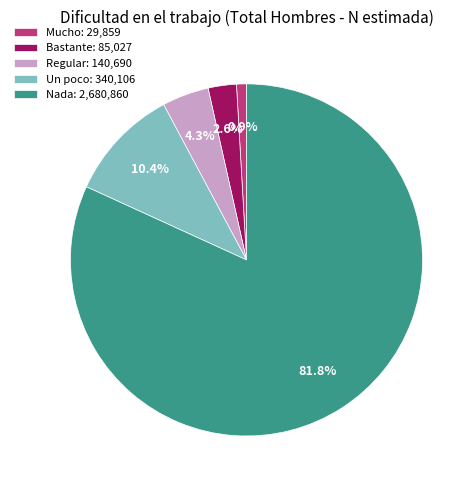

Count the number of slices in the pie.

5